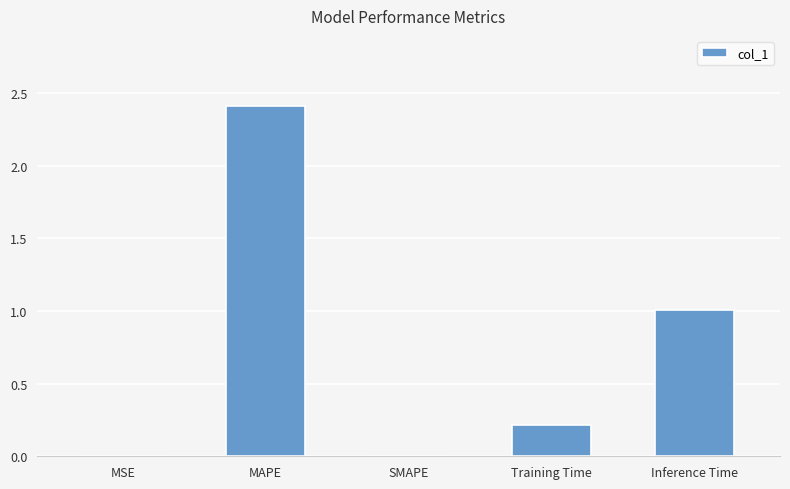

Are the bars grouped side by side (vs. stacked)?

No